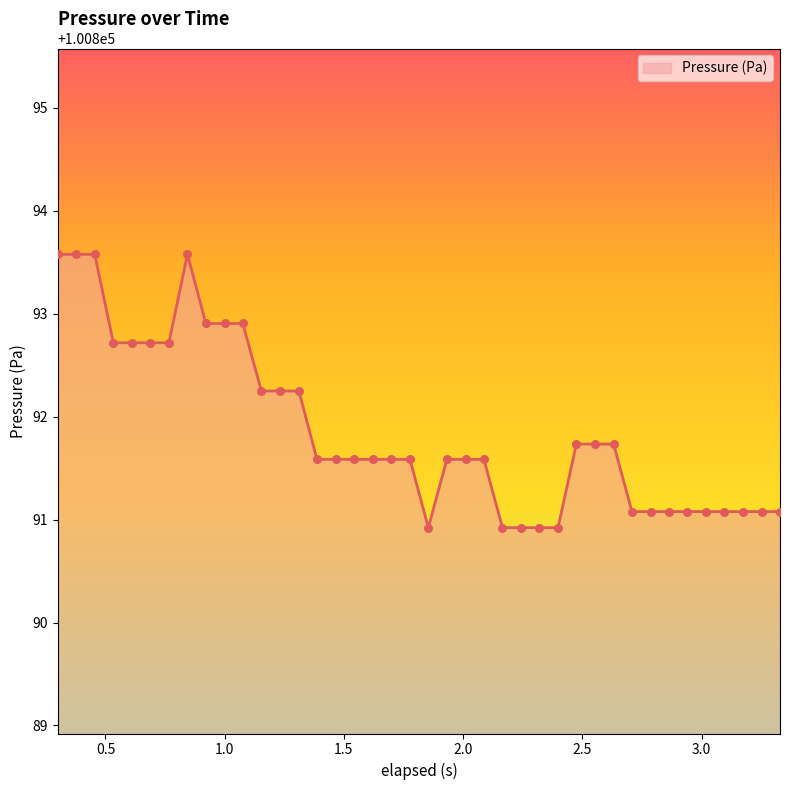

What is the smallest value displayed?

100890.9